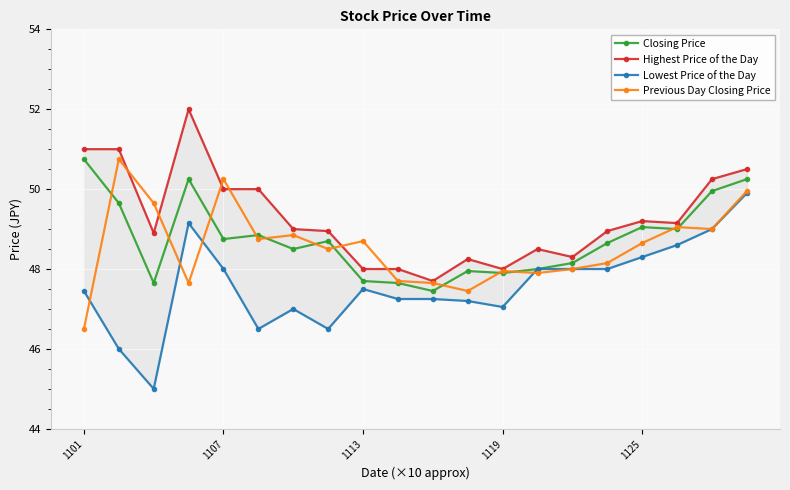

Reading left to right, extract all data points from this chart.

Closing Price: 50.8	49.6	47.6	50.2	48.8	48.9	48.5	48.7	47.7	47.6	47.5	48.0	47.9	48.0	48.1	48.6	49.0	49.0	50.0	50.2
Highest Price of the Day: 51.0	51.0	48.9	52.0	50.0	50.0	49.0	49.0	48.0	48.0	47.7	48.2	48.0	48.5	48.3	49.0	49.2	49.1	50.2	50.5
Lowest Price of the Day: 47.5	46.0	45.0	49.1	48.0	46.5	47.0	46.5	47.5	47.2	47.2	47.2	47.0	48.0	48.0	48.0	48.3	48.6	49.0	49.9
Previous Day Closing Price: 46.5	50.8	49.6	47.6	50.2	48.8	48.9	48.5	48.7	47.7	47.6	47.5	48.0	47.9	48.0	48.1	48.6	49.0	49.0	50.0